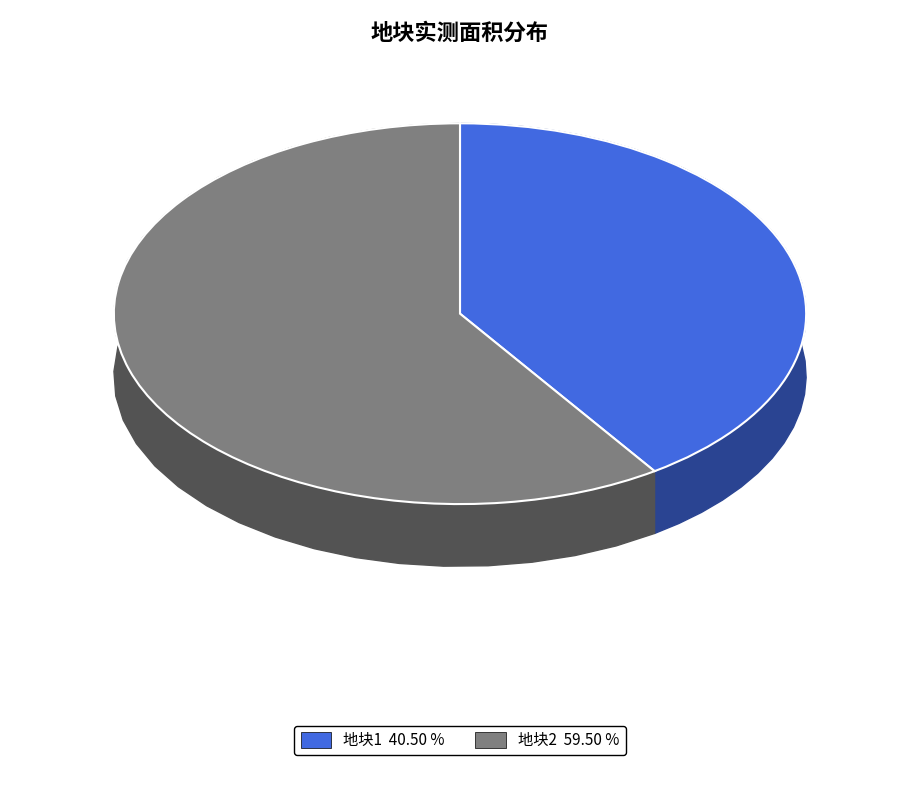

The 地块1 slice represents 52% of the pie. True or false?

False